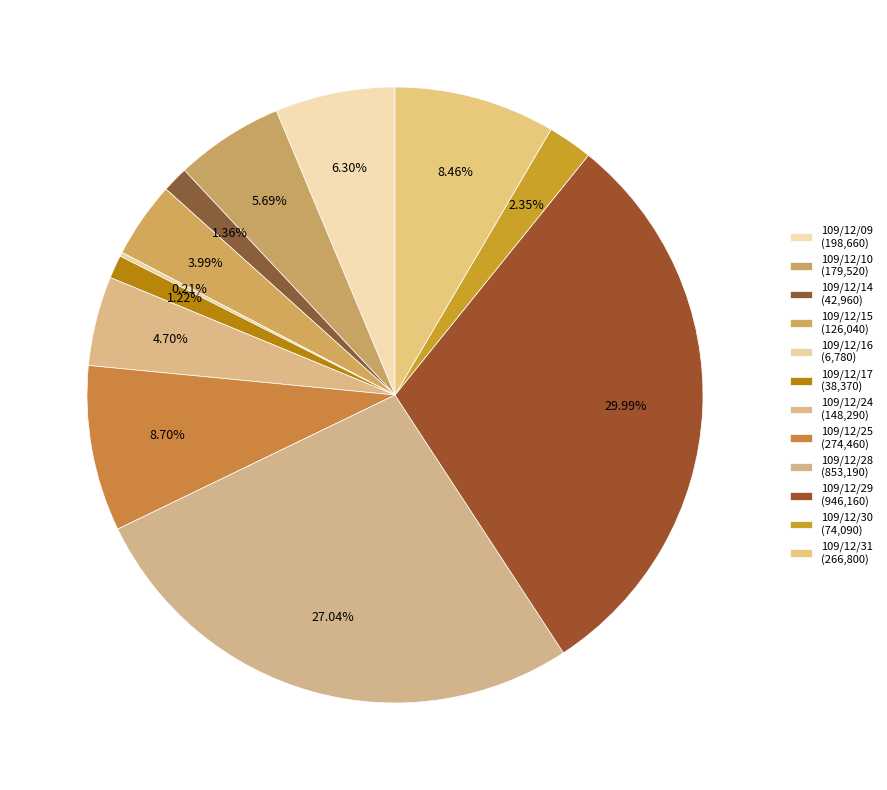

Which has a higher value, 109/12/31 or 109/12/28?

109/12/28